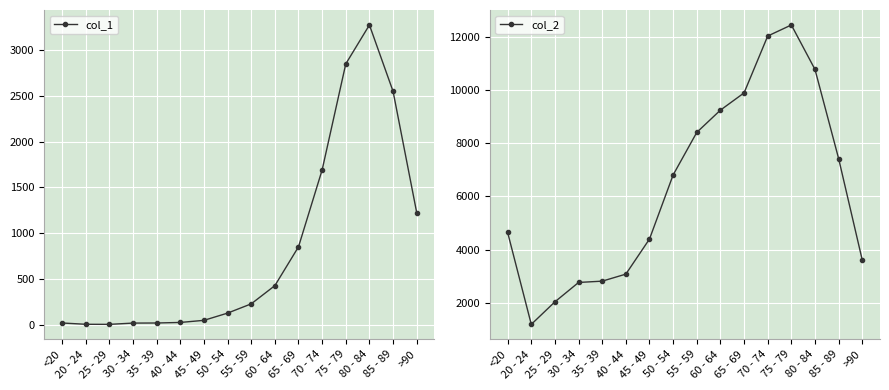

The col_2 series shows 4641 at <20. True or false?

True